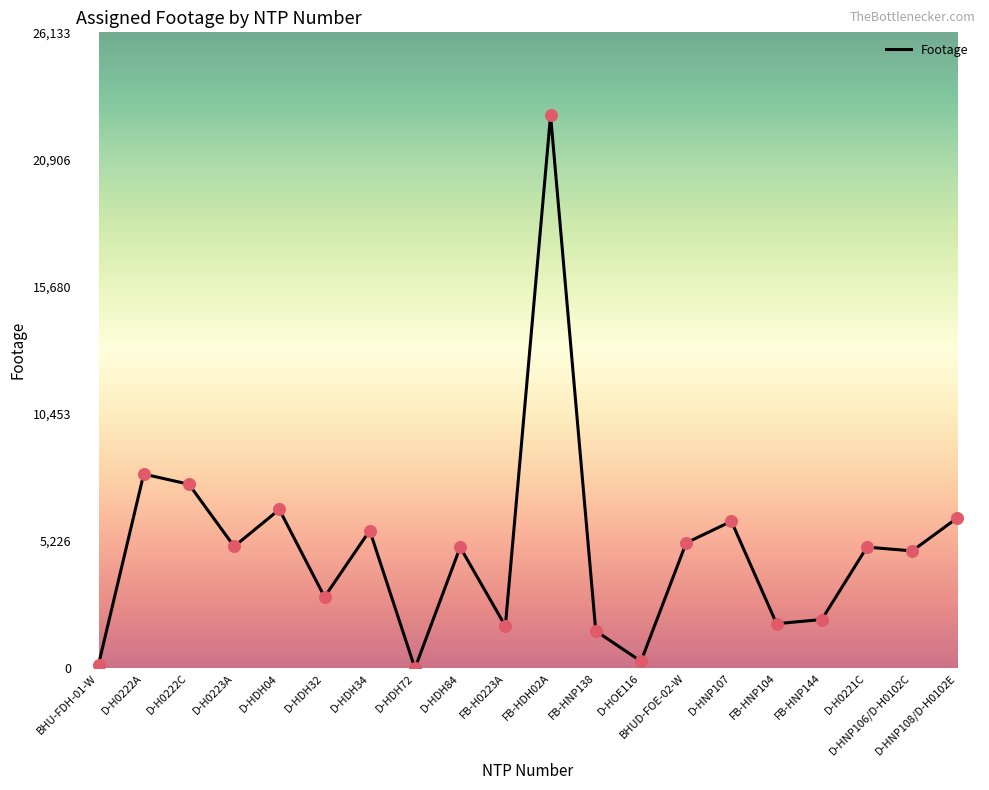

What is the ratio of the value at FB-H0223A to the value at D-HDH84?

0.3